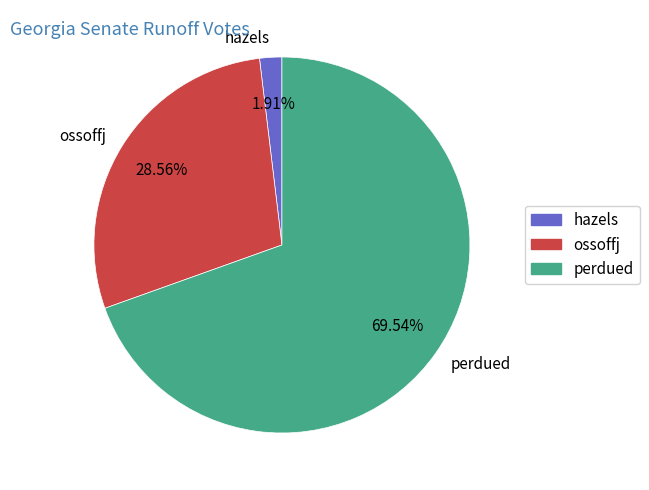

Is it true that ossoffj is 29% of the pie?

True